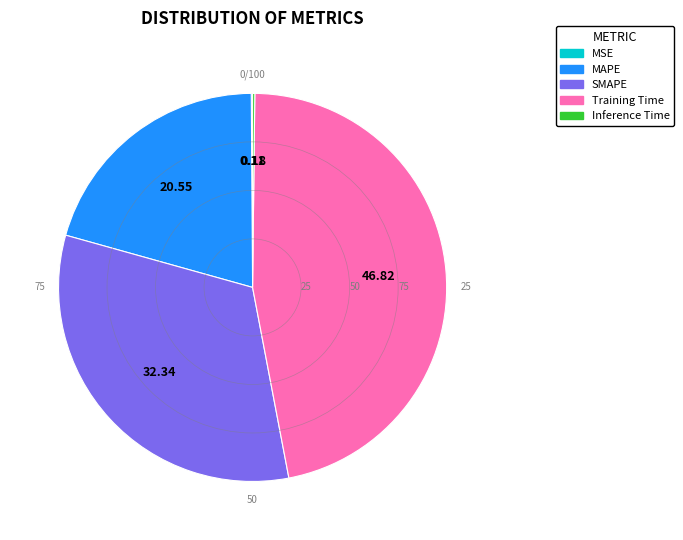

Which slice is the largest?

Training Time